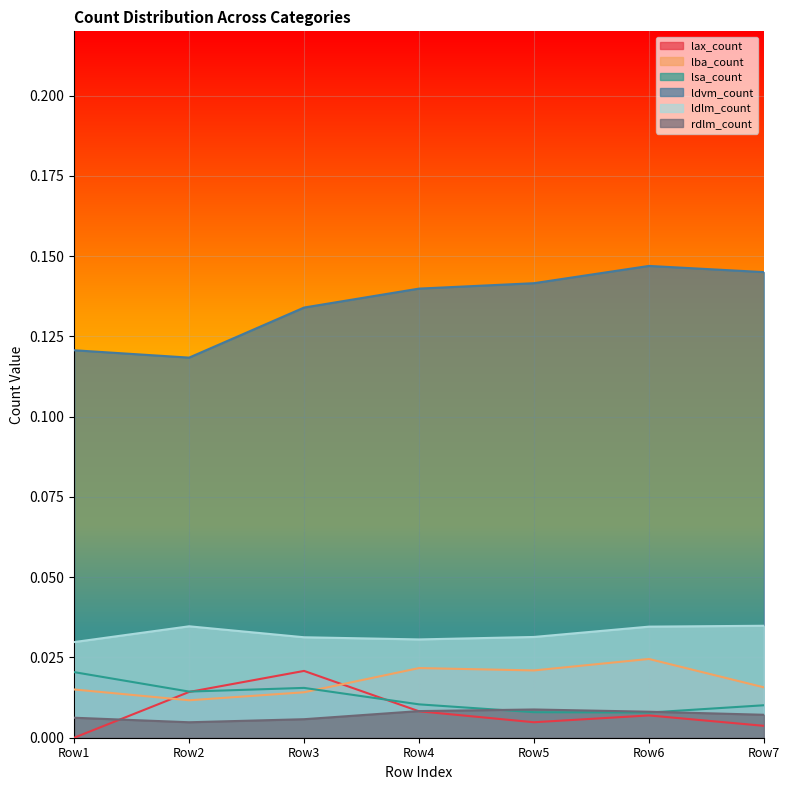

Reading left to right, transcribe all the data shown in this chart.

lax_count: Row1=0.0	Row2=0.0	Row3=0.0	Row4=0.0	Row5=0.0	Row6=0.0	Row7=0.0
lba_count: Row1=0.0	Row2=0.0	Row3=0.0	Row4=0.0	Row5=0.0	Row6=0.0	Row7=0.0
lsa_count: Row1=0.0	Row2=0.0	Row3=0.0	Row4=0.0	Row5=0.0	Row6=0.0	Row7=0.0
ldvm_count: Row1=0.1	Row2=0.1	Row3=0.1	Row4=0.1	Row5=0.1	Row6=0.1	Row7=0.1
ldlm_count: Row1=0.0	Row2=0.0	Row3=0.0	Row4=0.0	Row5=0.0	Row6=0.0	Row7=0.0
rdlm_count: Row1=0.0	Row2=0.0	Row3=0.0	Row4=0.0	Row5=0.0	Row6=0.0	Row7=0.0